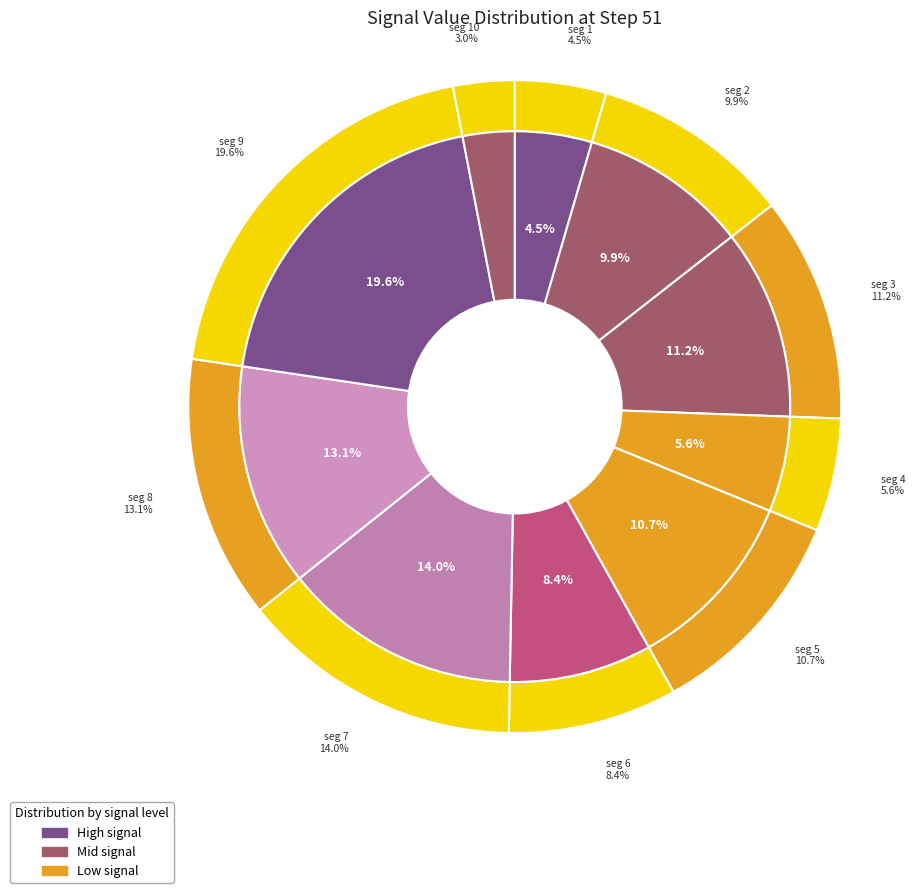

Do signal segment 3 and signal segment 1 together represent more than half of the pie?

No